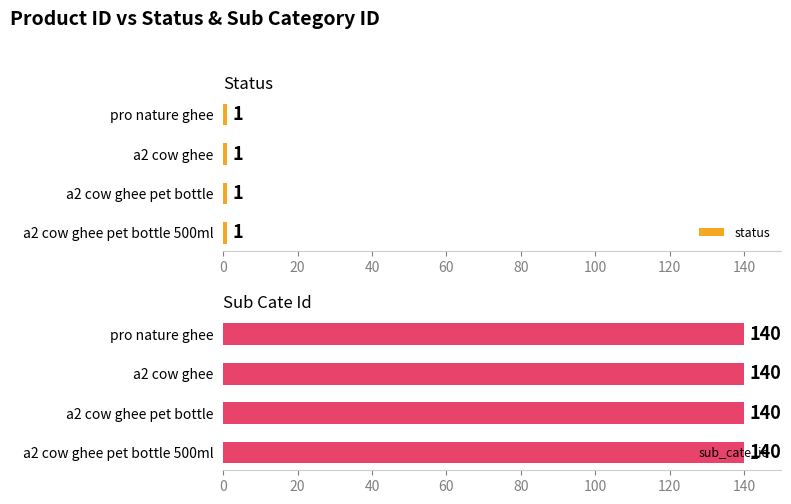

Are the bars grouped side by side (vs. stacked)?

Yes